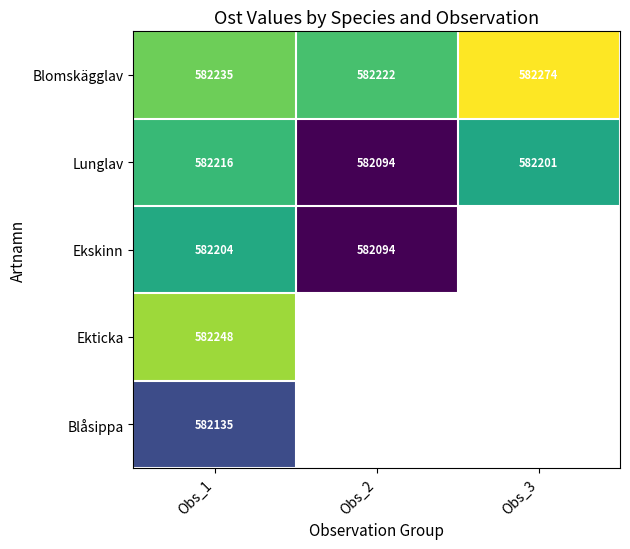

At Obs_1, list the series in order from smallest to largest.

Blåsippa, Ekskinn, Lunglav, Blomskägglav, Ekticka